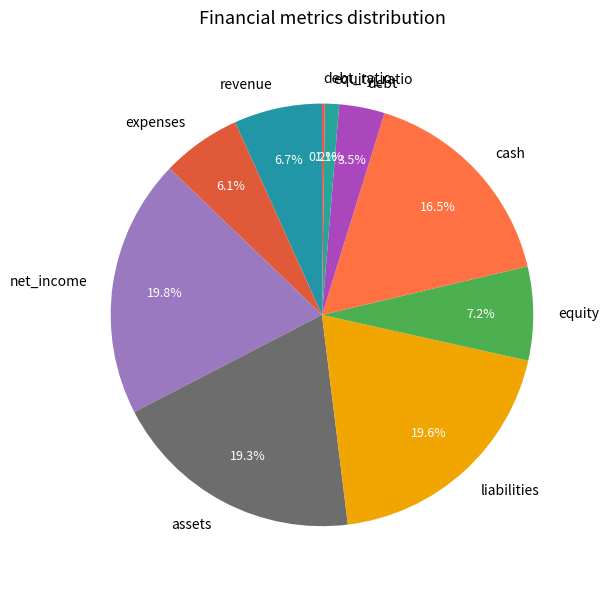

Approximately how many times larger is the value at debt compared to equity_ratio?

3.2